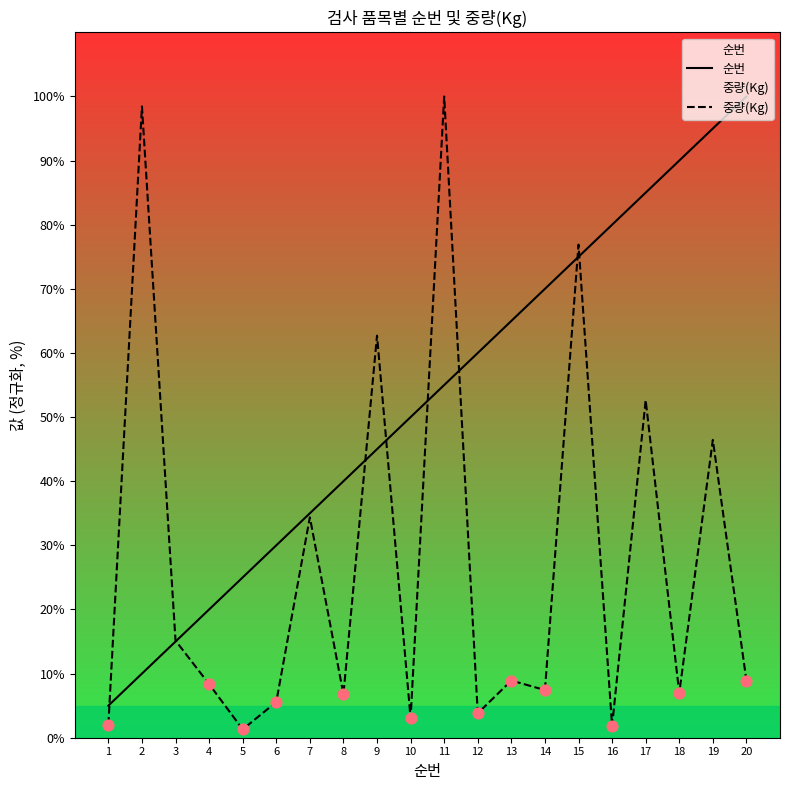

Is the value of 순번 at 12 greater than the value of 중량(Kg) at 19?

Yes